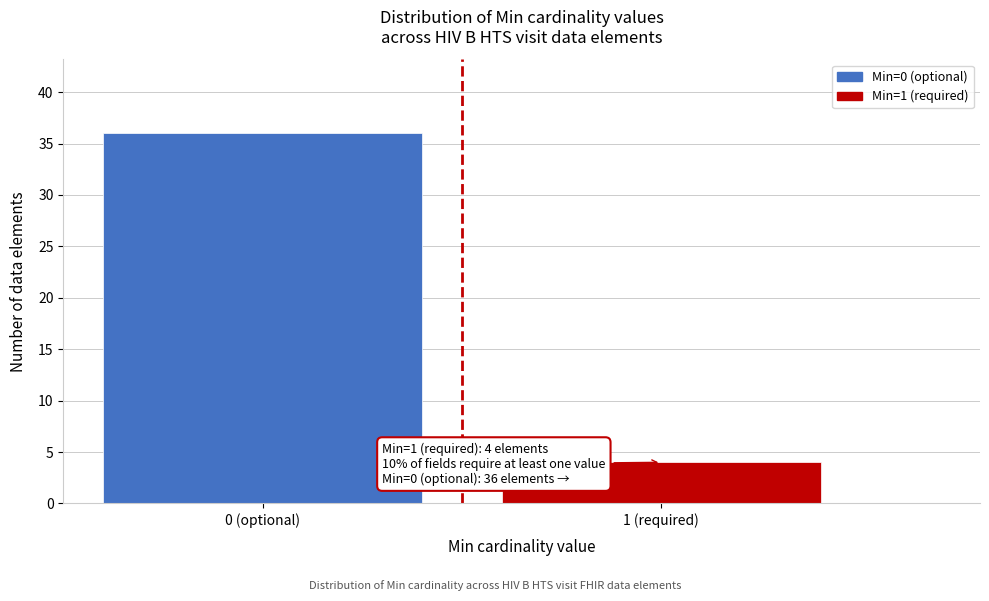

Reading left to right, transcribe all the data shown in this chart.

36	4